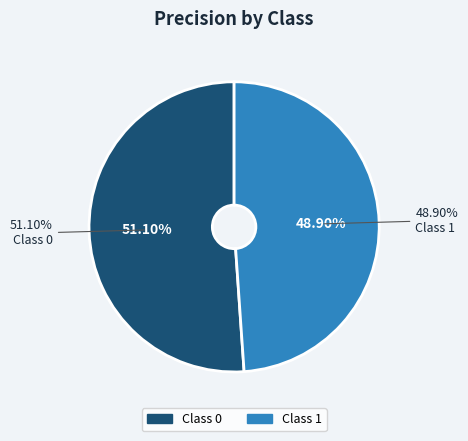

True or false: 1 accounts for 49% of the total.

True